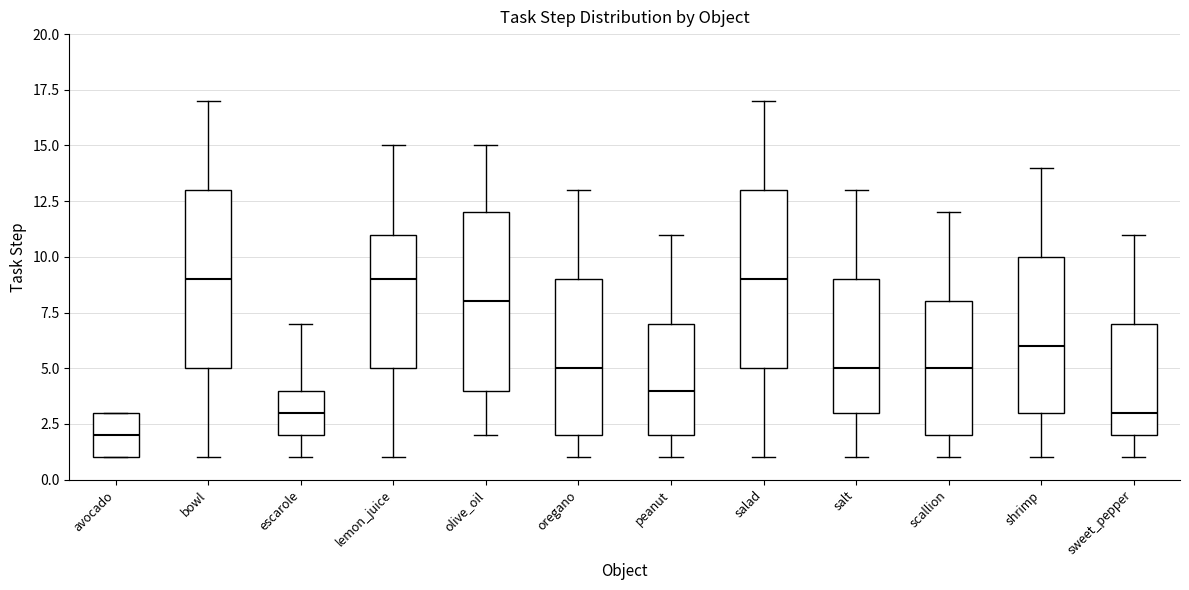

Where is the upper edge of the box for peanut on the y-axis? The values are not printed on the chart, so give them approximately, as read against the axis.

7